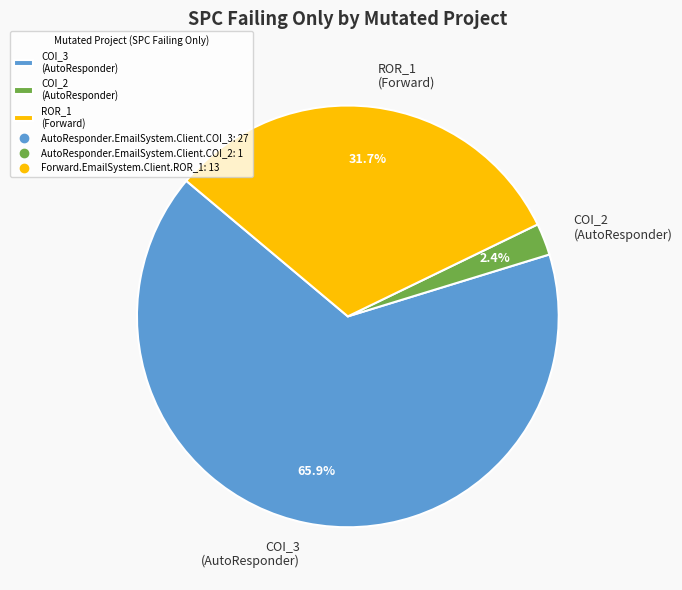

Is there a majority slice in this chart?

Yes